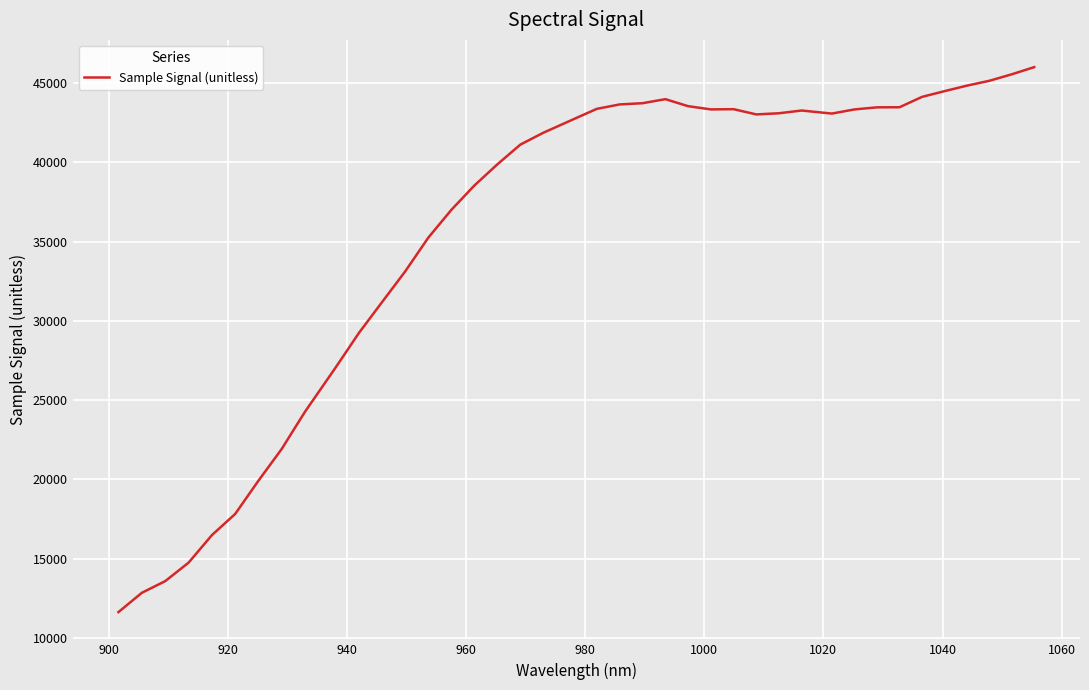

What is the smallest value displayed?

11632